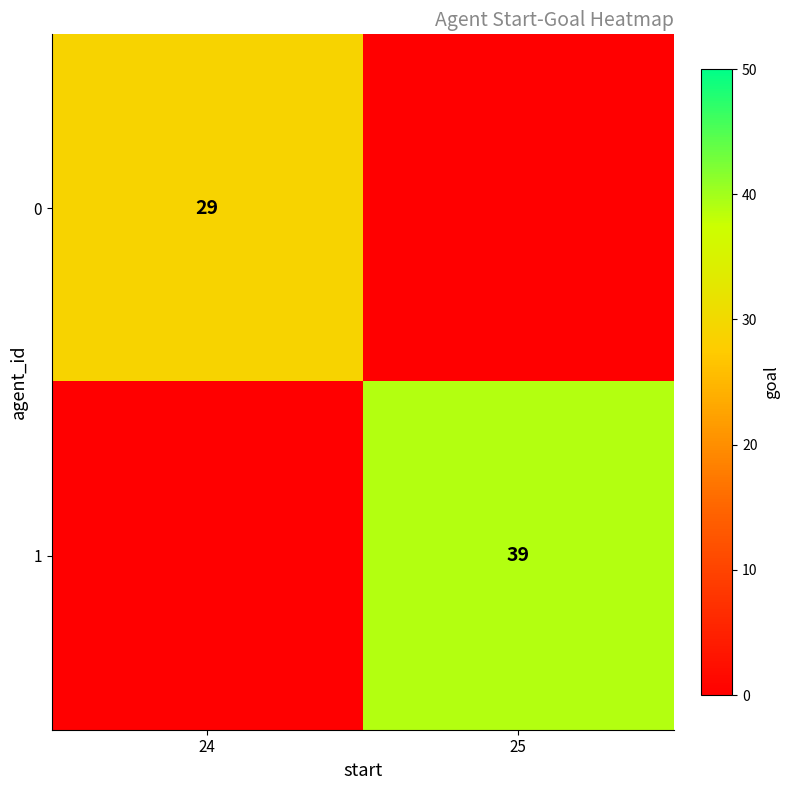

True or false: 0 has a value of 29 at 24.

True